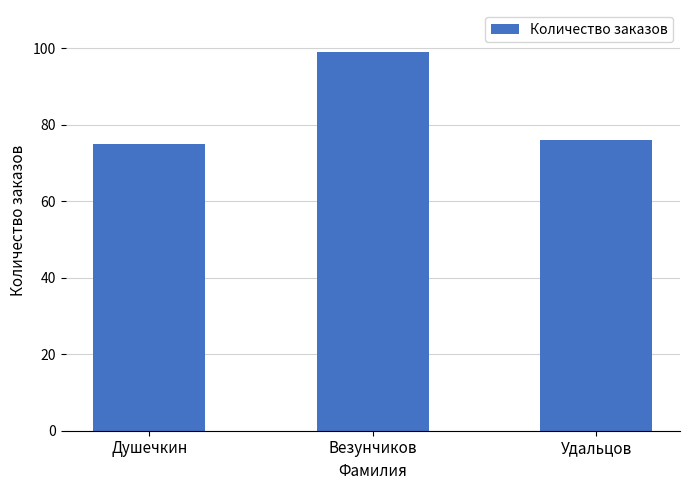

What is the label of the 2nd bar from the right?

Везунчиков